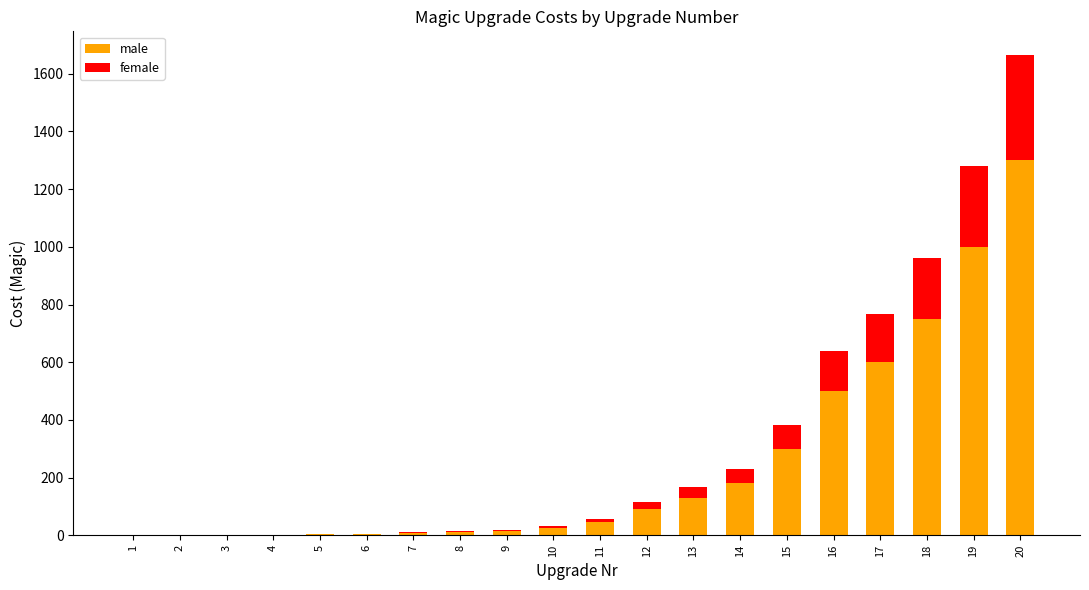

What are all the series names shown in the legend?

male, female